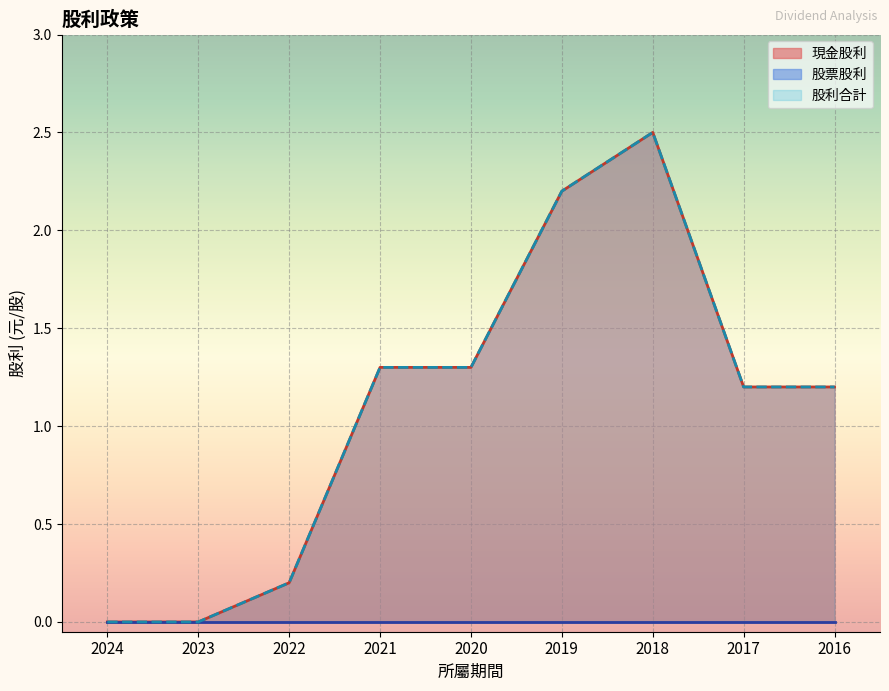

How many lines are shown in the chart?

3